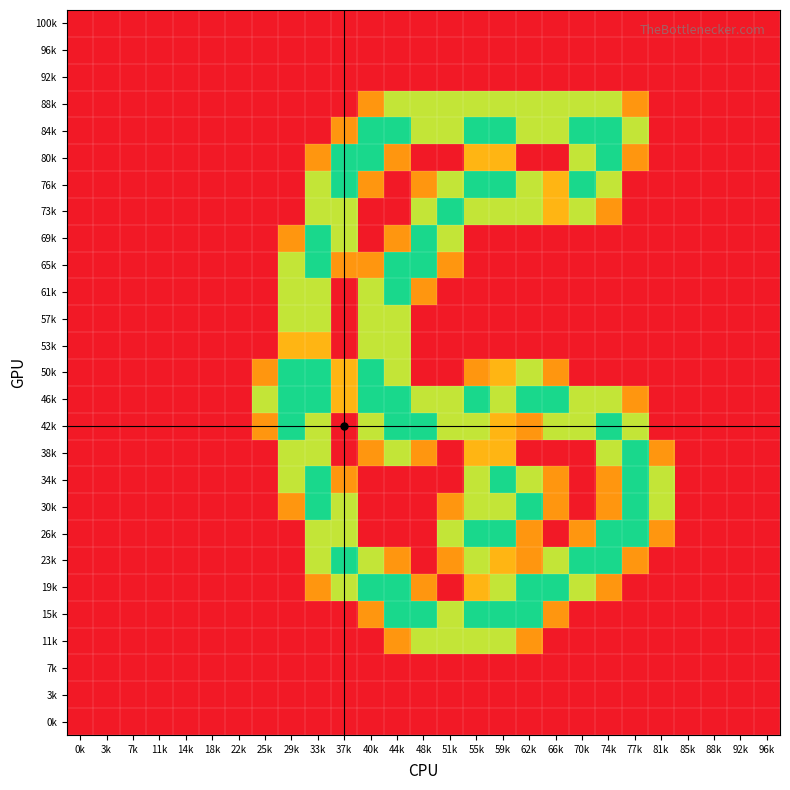

What is the maximum value shown in the chart?

2.0